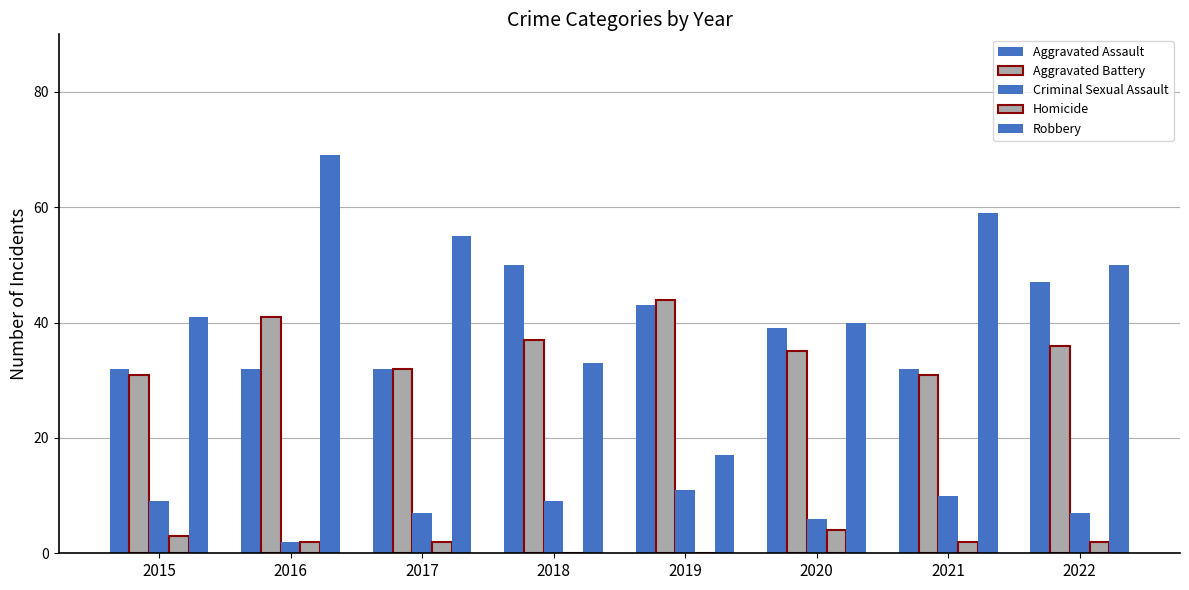

Which series has the largest total across all categories?

Robbery